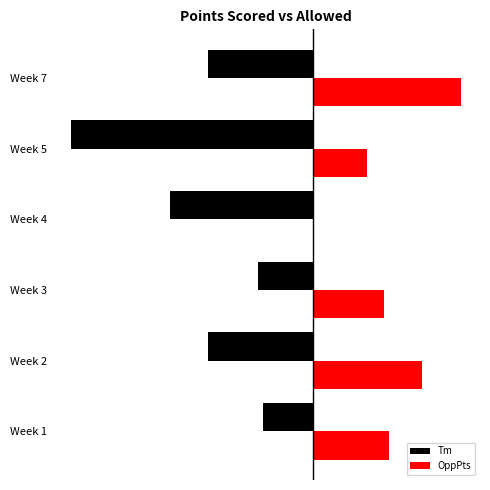

What are all the series names shown in the legend?

Tm, OppPts